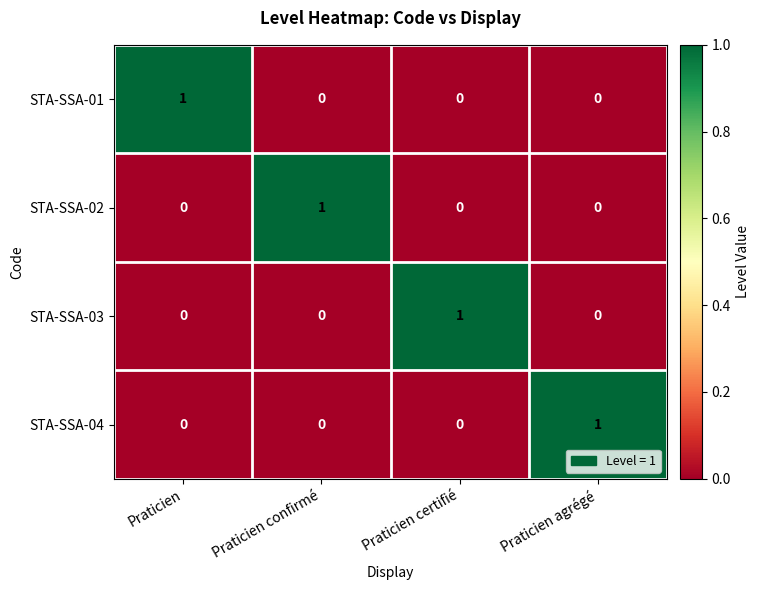

True or false: STA-SSA-01 has a value of 1 at Praticien.

True